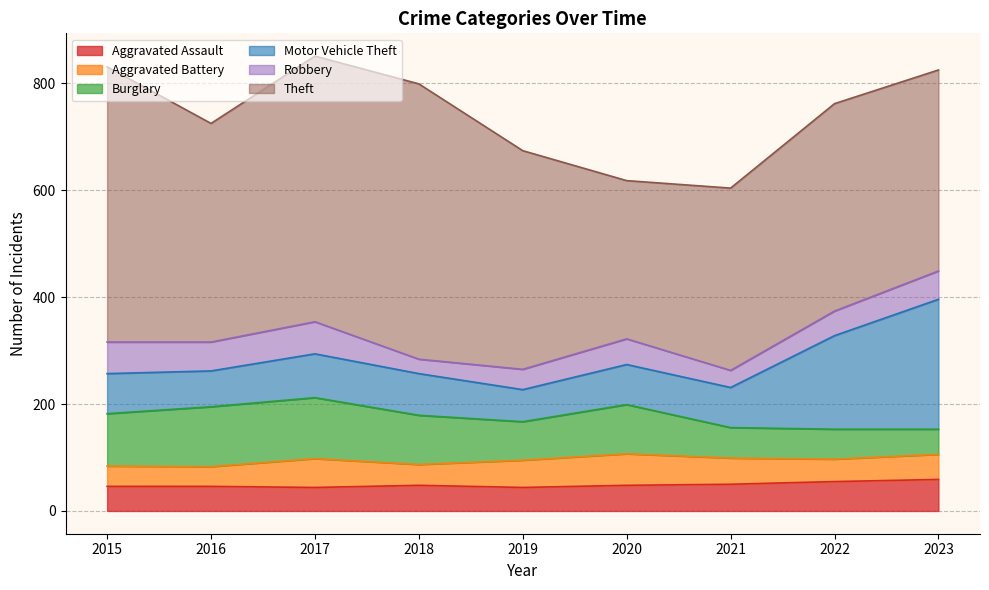

Which series has the widest spread of values?

Theft